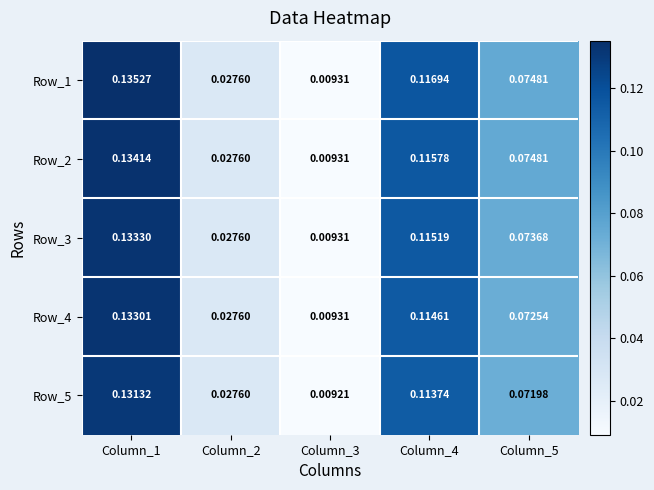

Is the value of Row_5 at Column_1 greater than the value of Row_4 at Column_4?

Yes